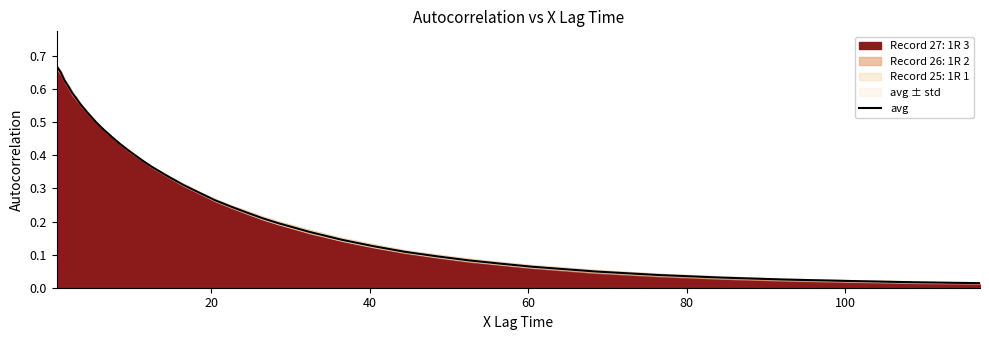

Does the chart display data point markers on the line(s)?

No